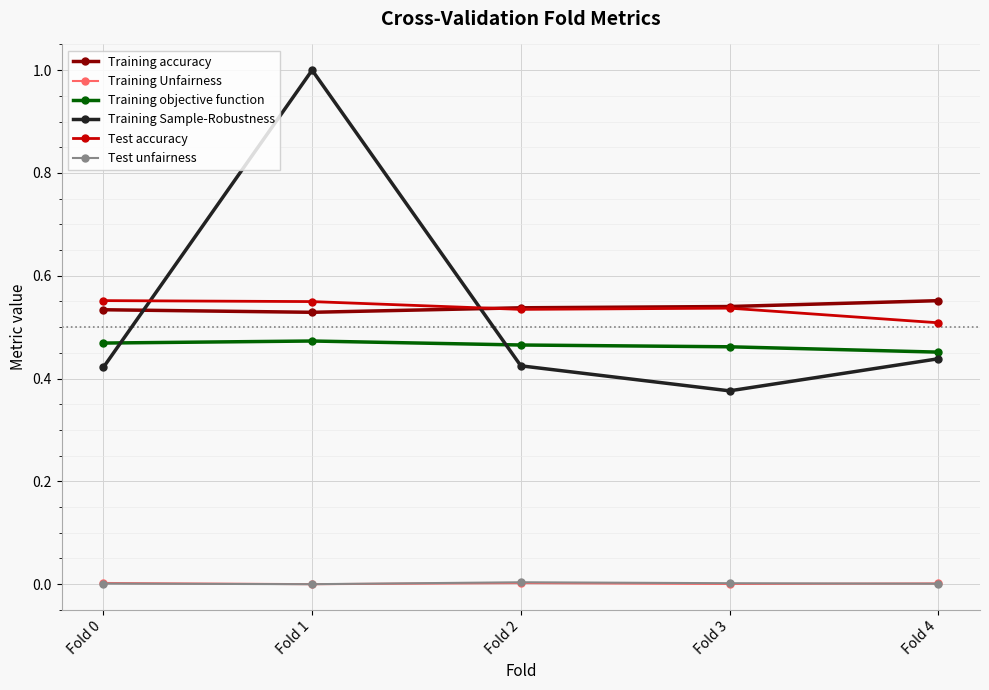

How many series are shown in this chart?

6